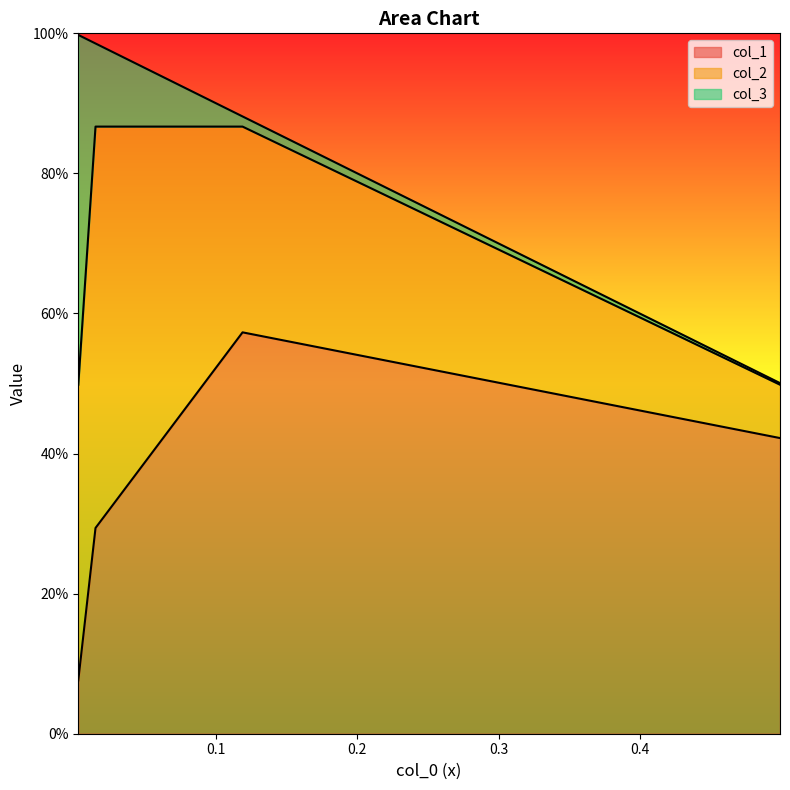

What is the spread (max minus min) of values at 0.4993818453765749?

0.9